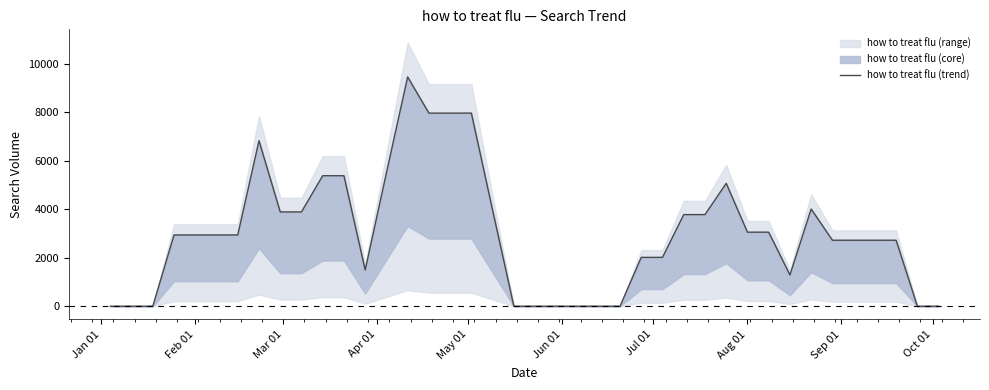

What is the sum of all values?

120440.3